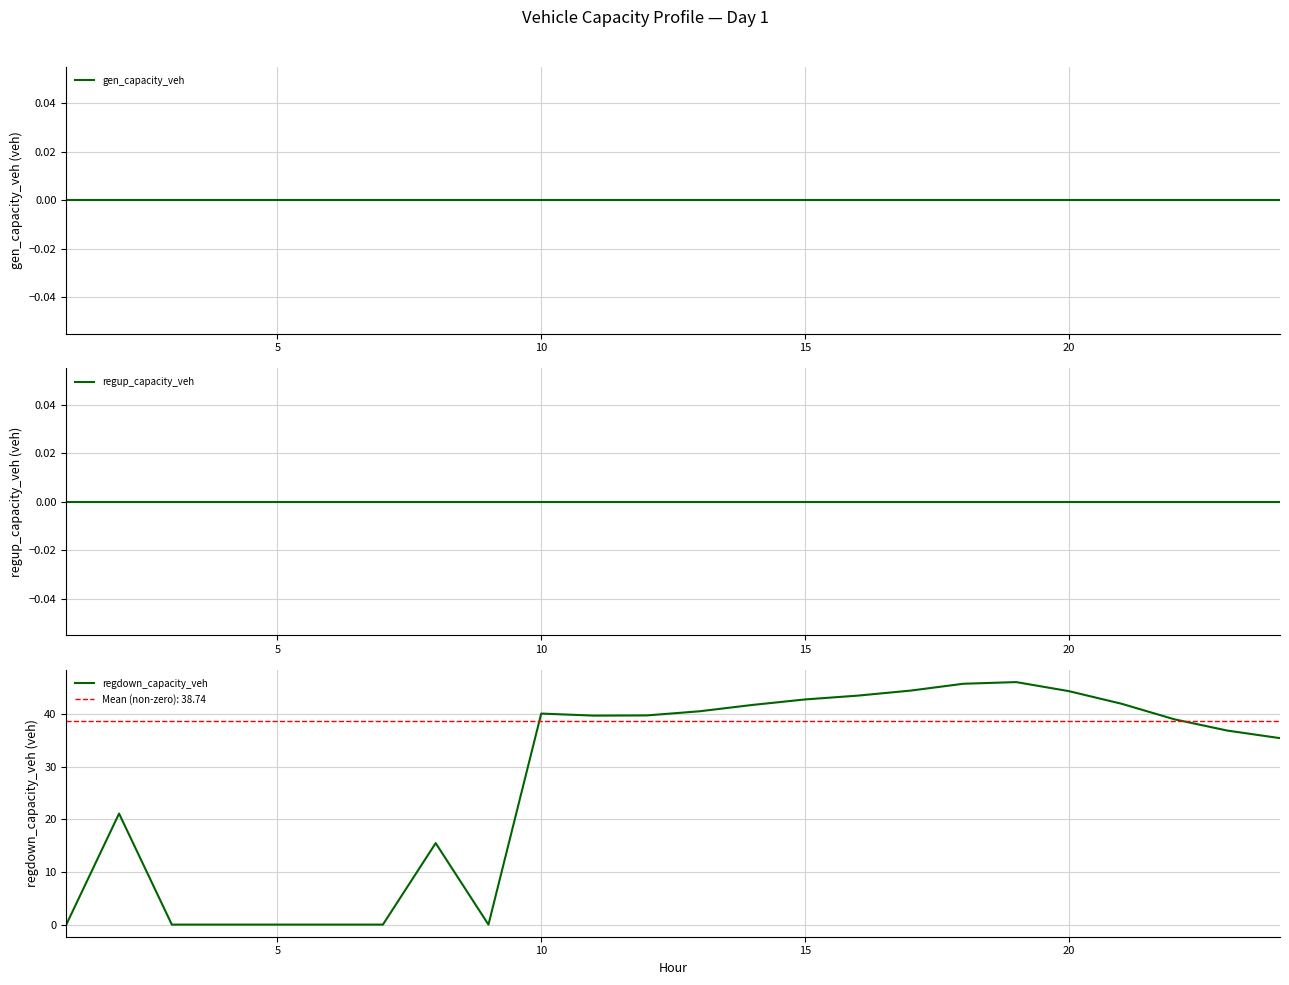

True or false: regup_capacity_veh and regdown_capacity_veh cross at least once.

False